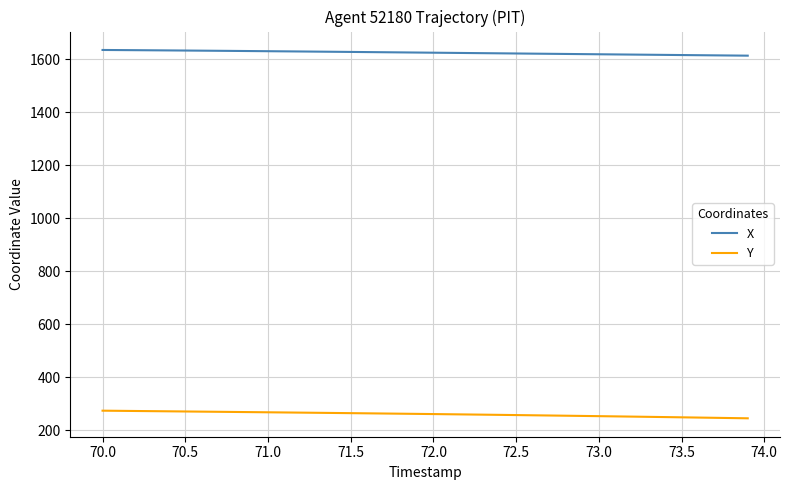

True or false: X and Y intersect in this chart.

False